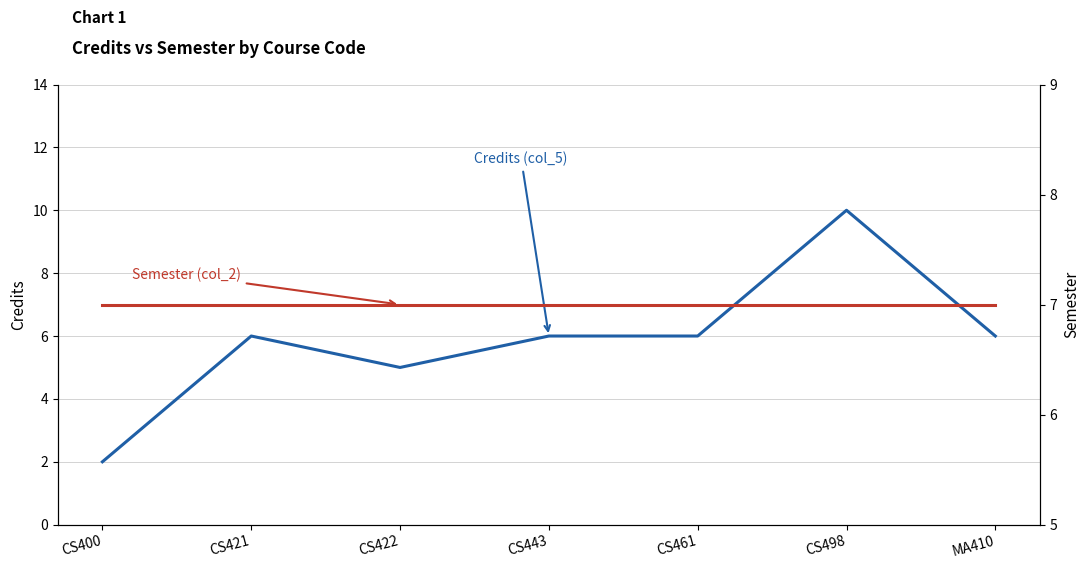

The value of Credits (col_5) at MA410 is 3. True or false?

False